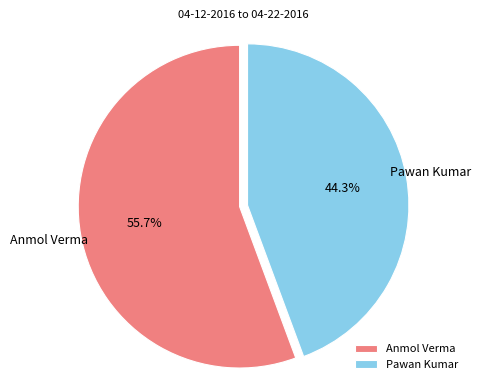

Which category has the smallest portion of the pie?

Pawan Kumar